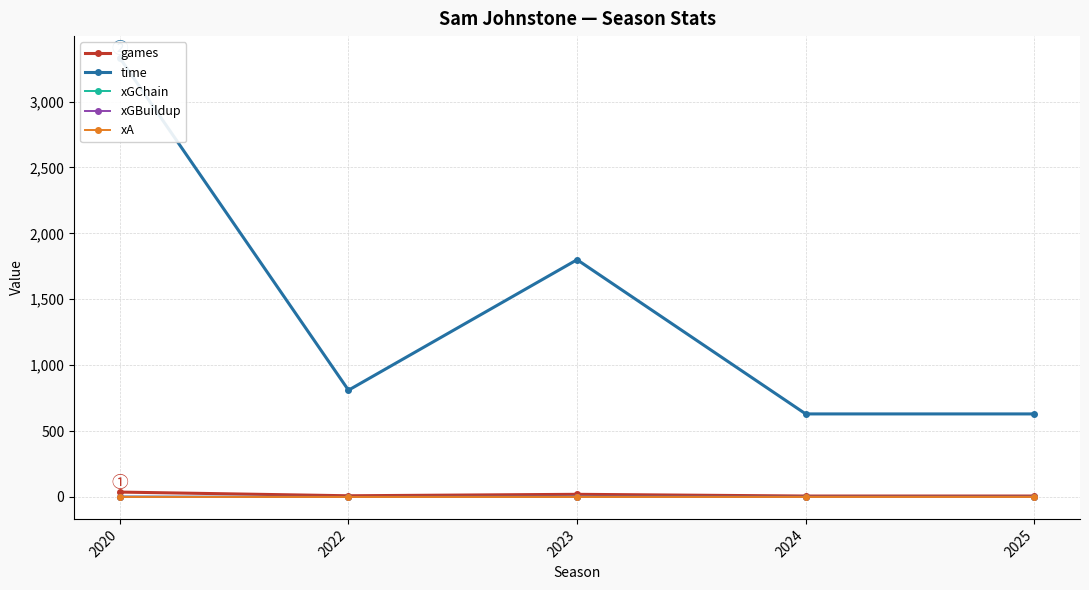

At how many categories does at least one series exceed 1401?

2